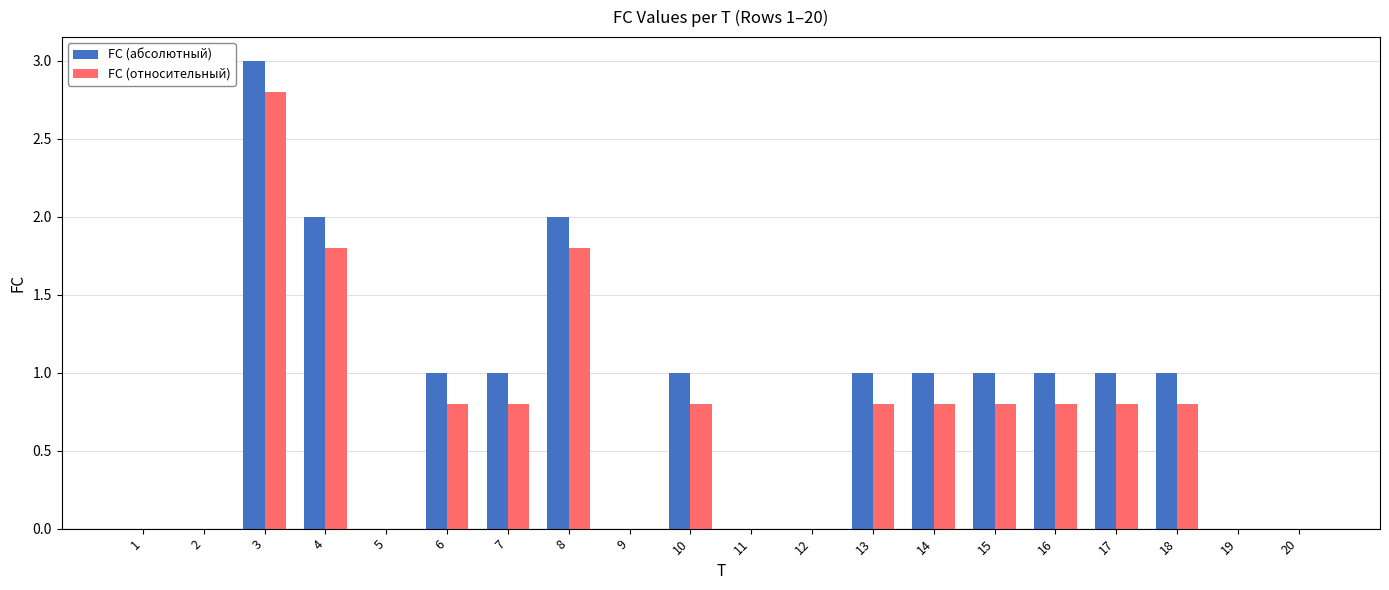

Is it true that FC (абсолютный) equals 0.0 at 1?

True